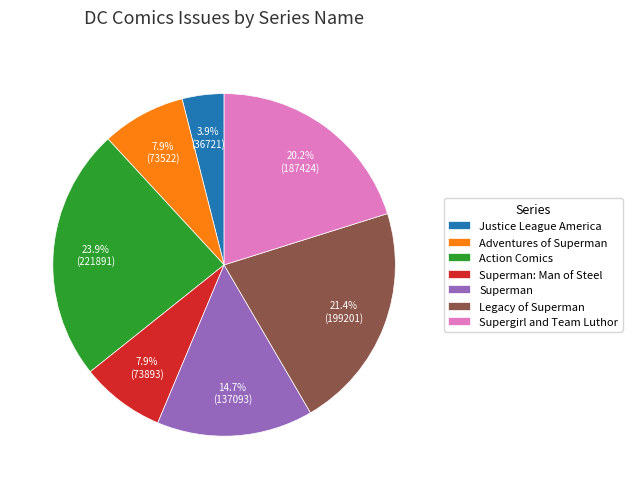

Approximately how many times larger is the value at Legacy of Superman compared to Adventures of Superman?

2.7